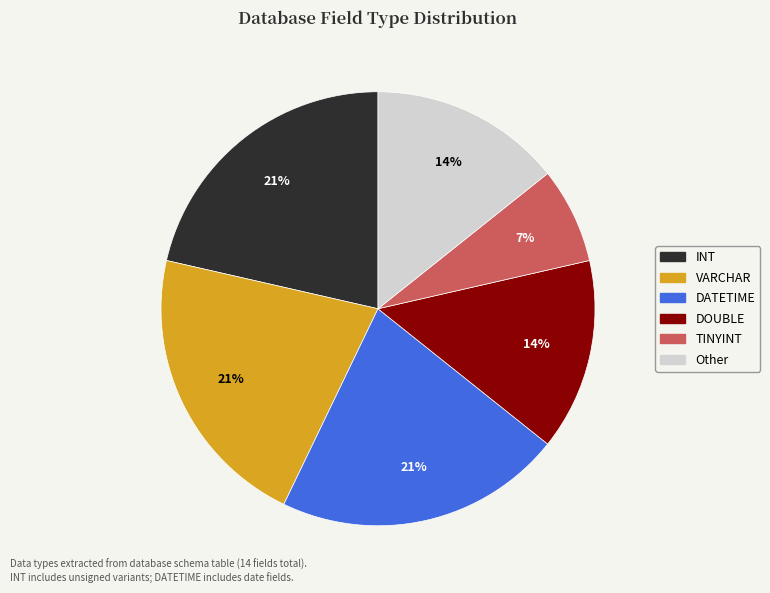

Do DOUBLE and TINYINT together represent more than half of the pie?

No